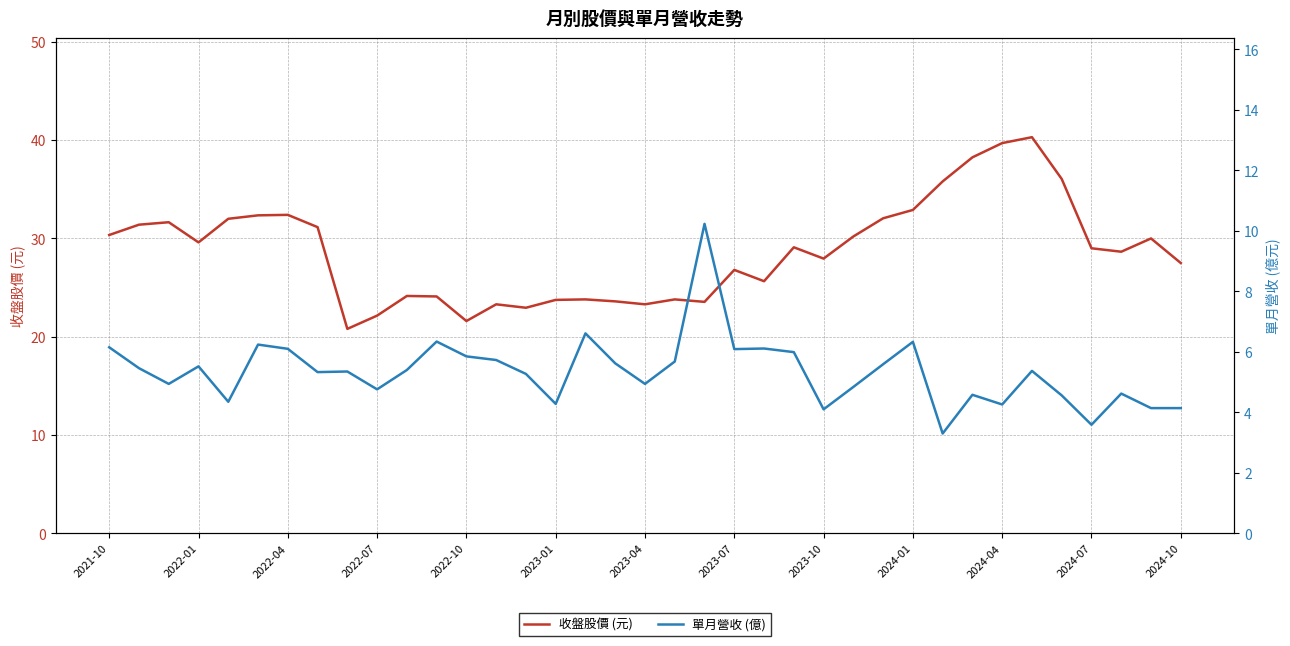

The 單月營收 (億) series shows 1.0 at 2023-01. True or false?

False